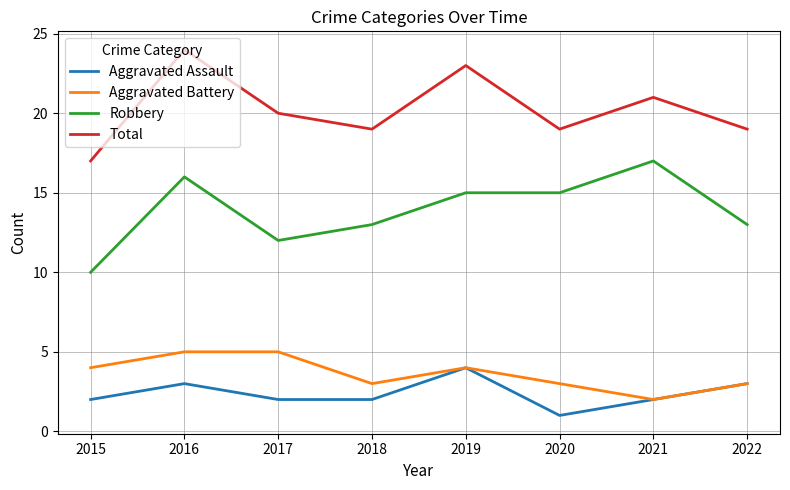

Reading left to right, extract all data points from this chart.

Aggravated Assault: 2015=2	2016=3	2017=2	2018=2	2019=4	2020=1	2021=2	2022=3
Aggravated Battery: 2015=4	2016=5	2017=5	2018=3	2019=4	2020=3	2021=2	2022=3
Robbery: 2015=10	2016=16	2017=12	2018=13	2019=15	2020=15	2021=17	2022=13
Total: 2015=17	2016=24	2017=20	2018=19	2019=23	2020=19	2021=21	2022=19